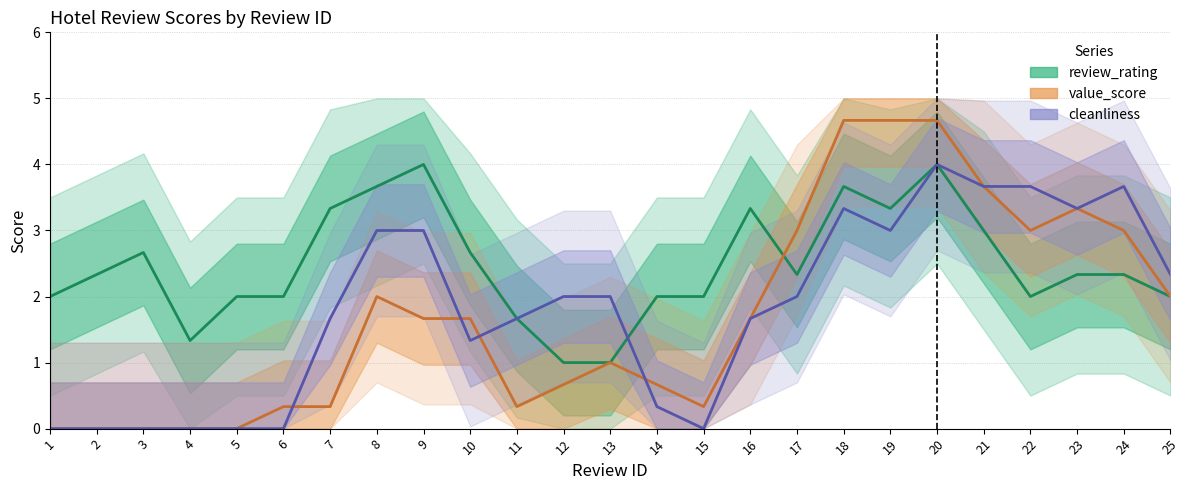

How many values in the value_score series exceed 1?

13